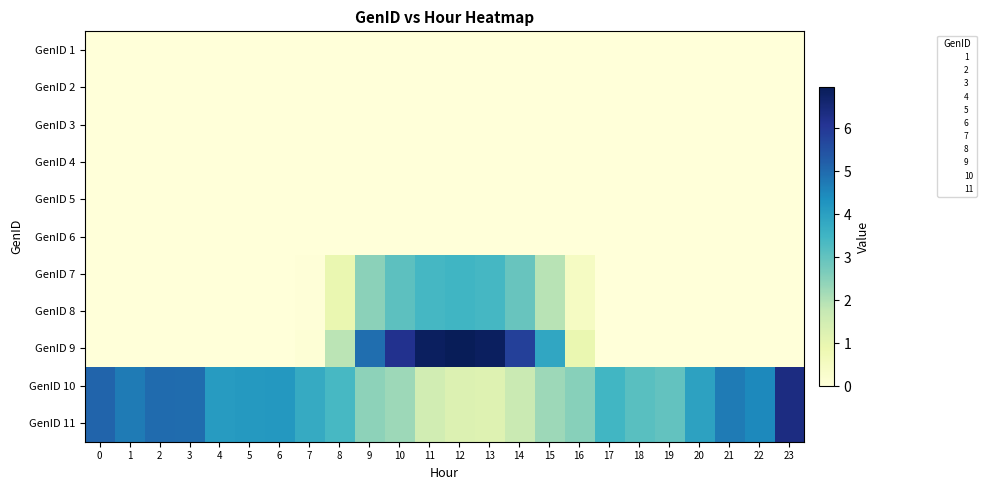

Which has a higher value, 17 or 13?

17